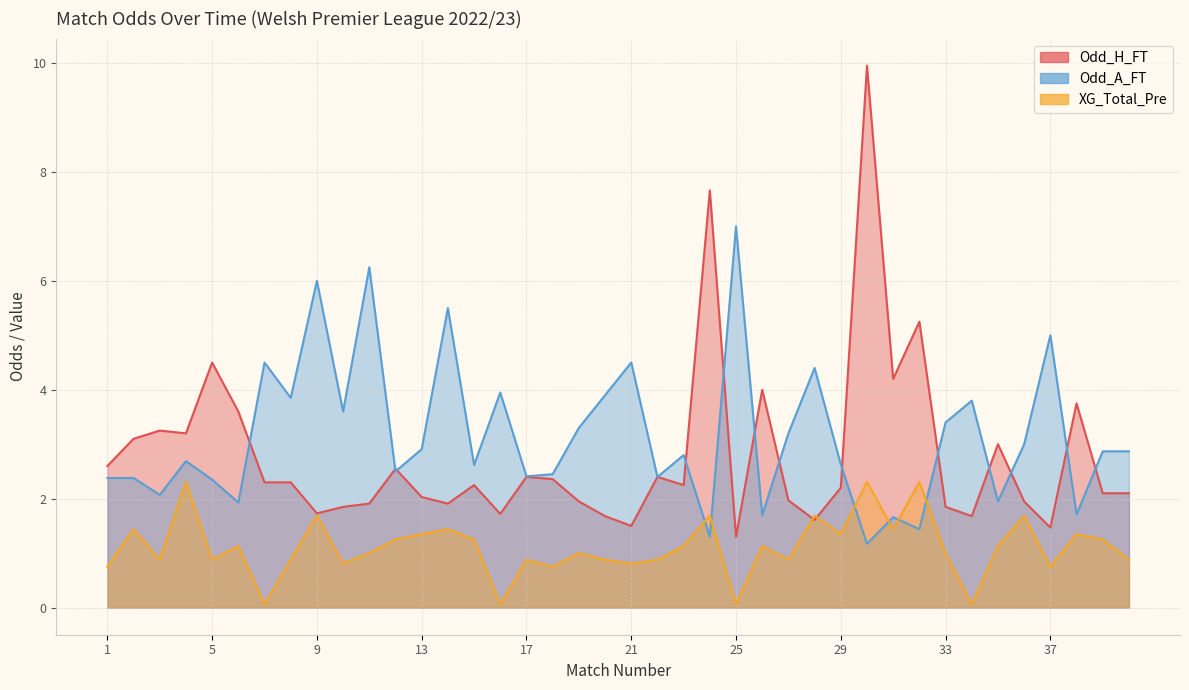

What is the value of the Odd_A_FT point at the 24th from the left?

1.3